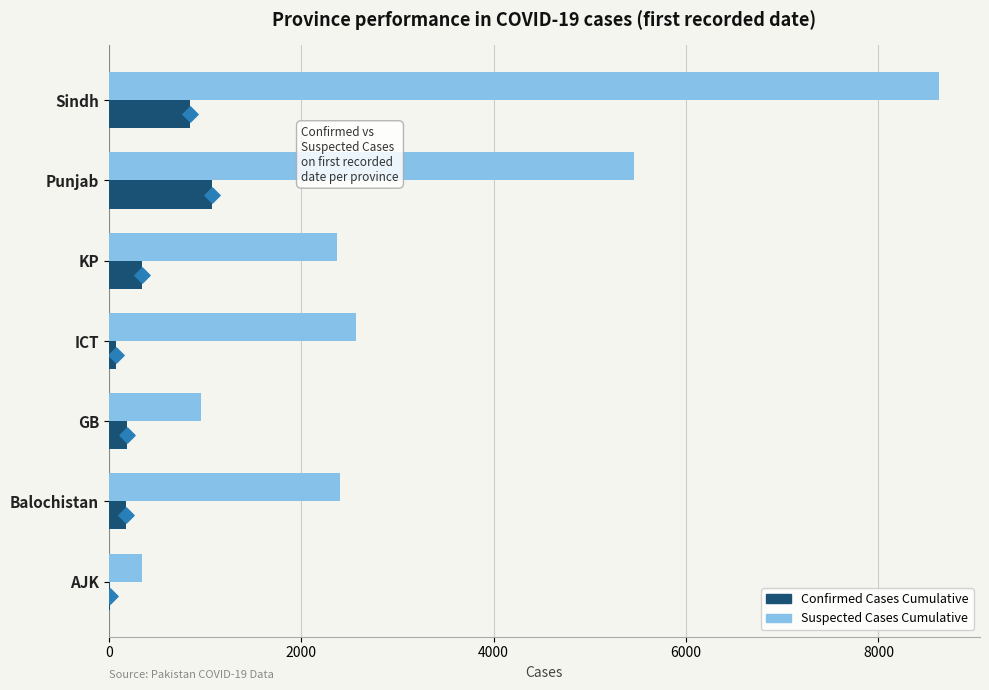

What are all the series names shown in the legend?

Confirmed Cases Cumulative, Suspected Cases Cumulative